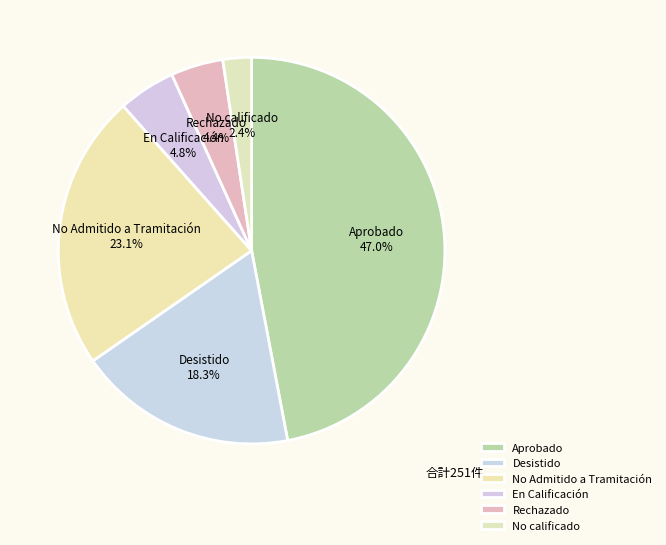

Which slice is the smallest?

No calificado